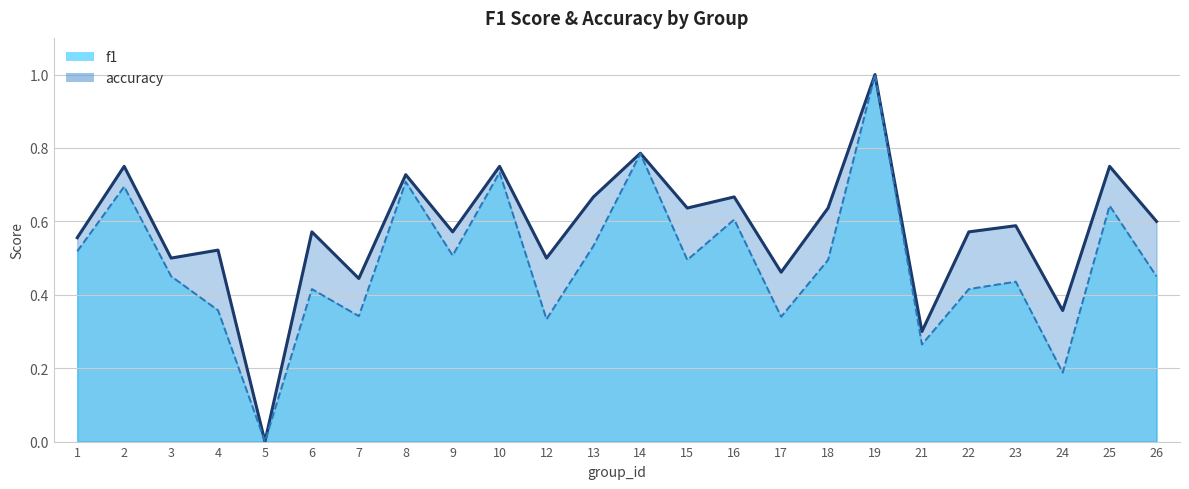

Rank the series by their average value, from lowest to highest.

f1, accuracy